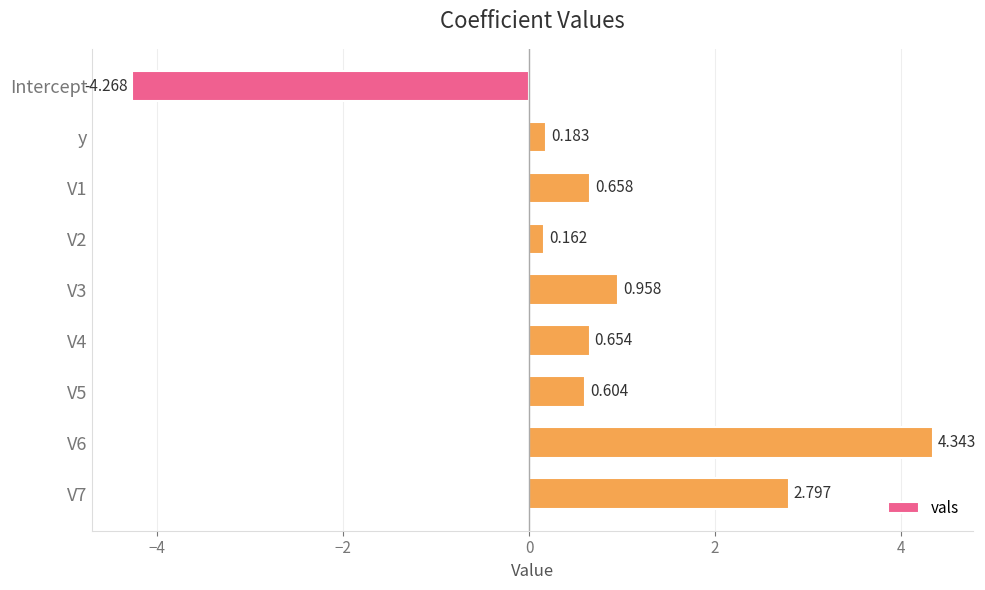

At which category does the chart reach its minimum across all series?

Intercept